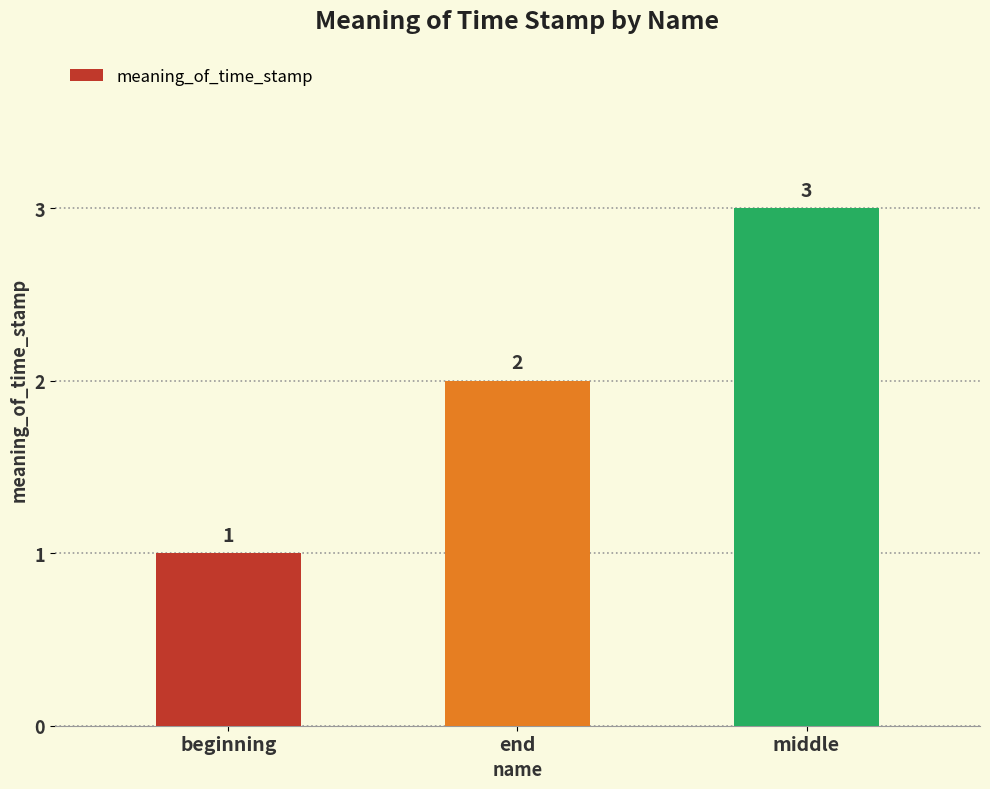

List the labels in order of value, largest first.

middle, end, beginning